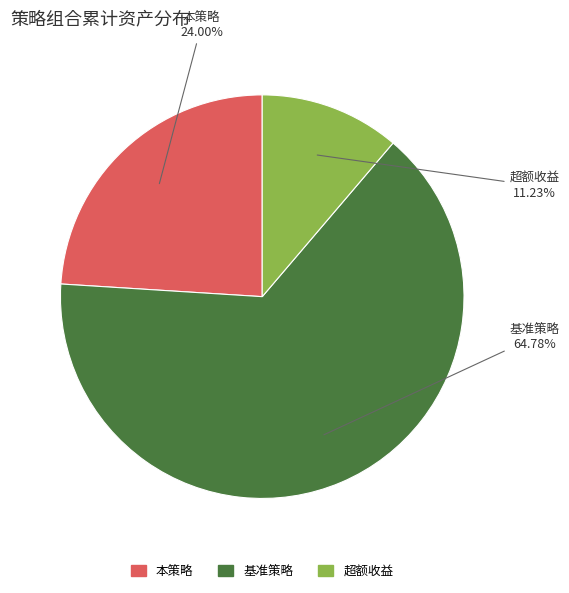

Rank the categories by value from lowest to highest.

超额收益, 本策略, 基准策略